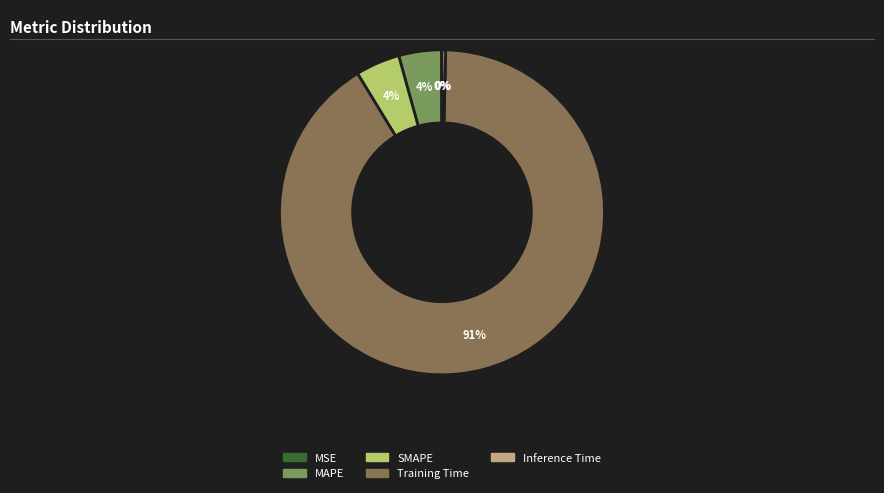

To the nearest percent, what portion does MAPE represent?

4%